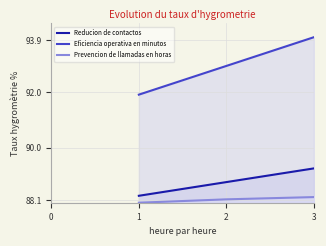

Is the value of Prevencion de llamadas en horas at 1 greater than the value of Reducion de contactos at 2?

No